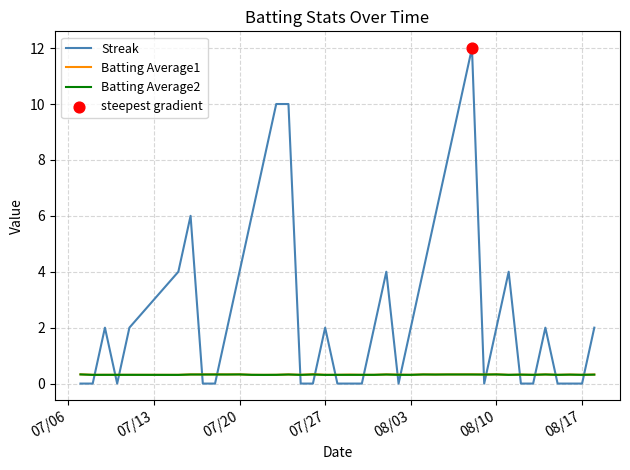

Which series has the widest spread of values?

Streak